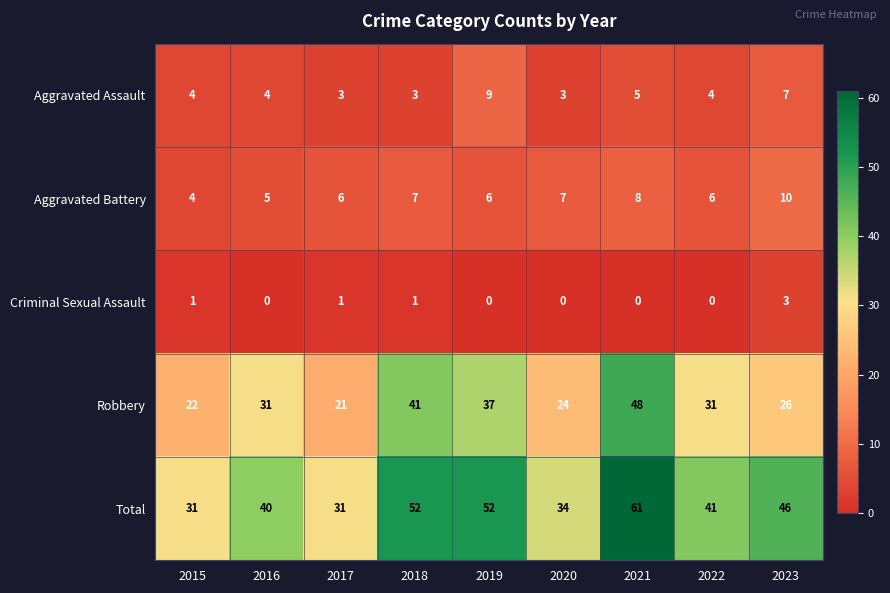

List the series in order of their peak value, lowest first.

Criminal Sexual Assault, Aggravated Assault, Aggravated Battery, Robbery, Total